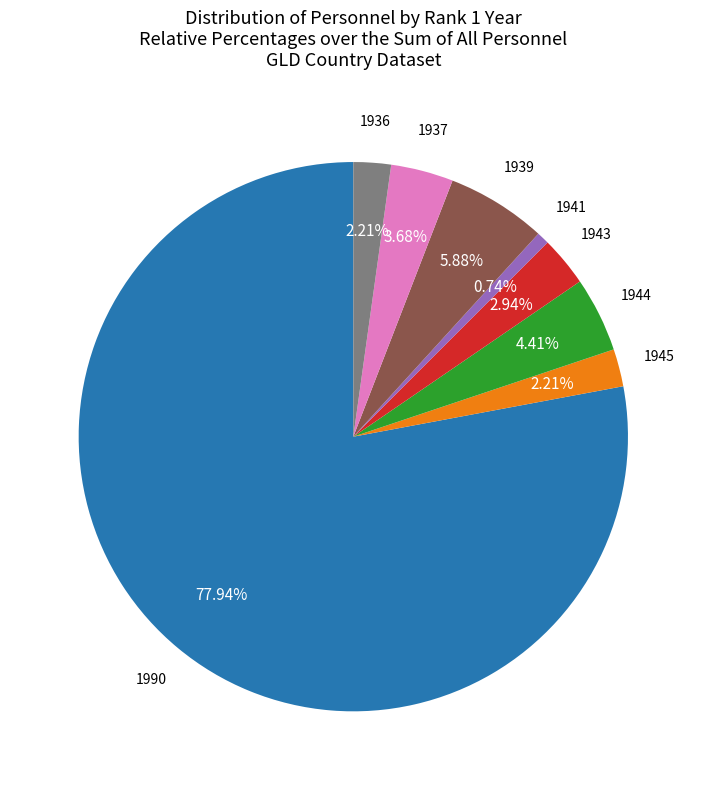

Is there any slice that represents more than half of the pie?

Yes